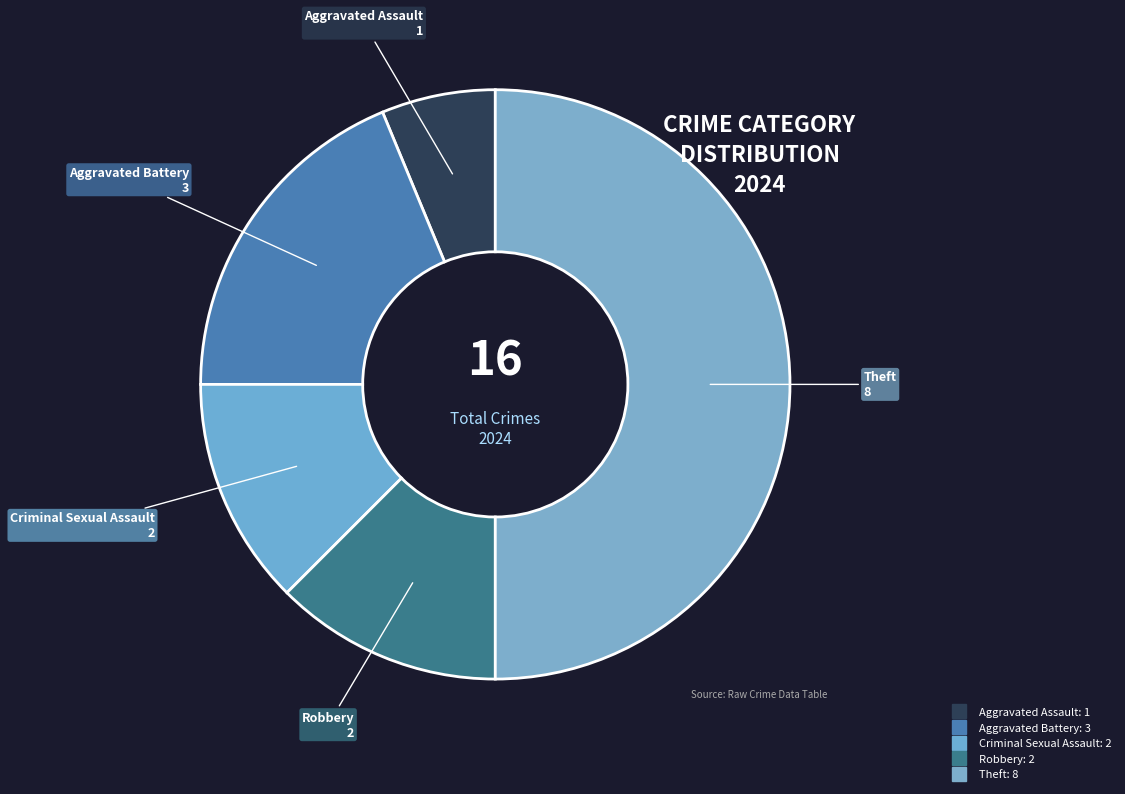

Which slice is the largest?

Theft